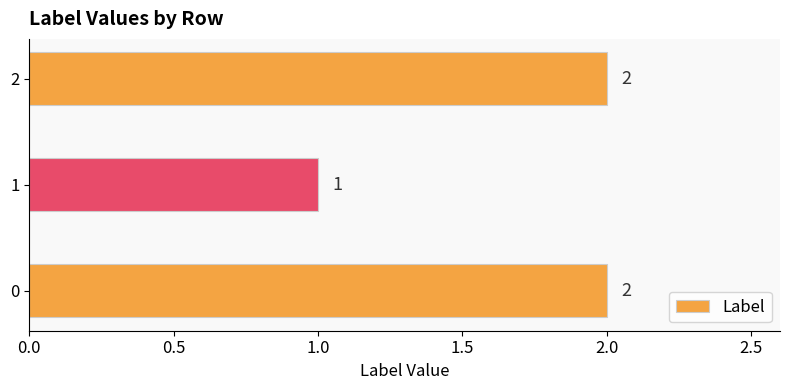

Where is the data nearest to the value 1?

1